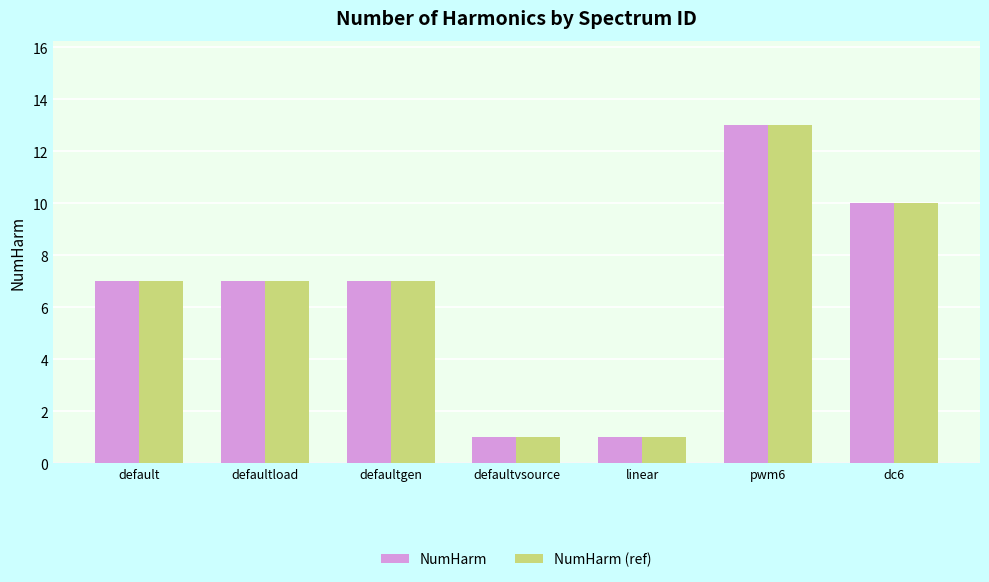

What is the average value of the NumHarm series?

7